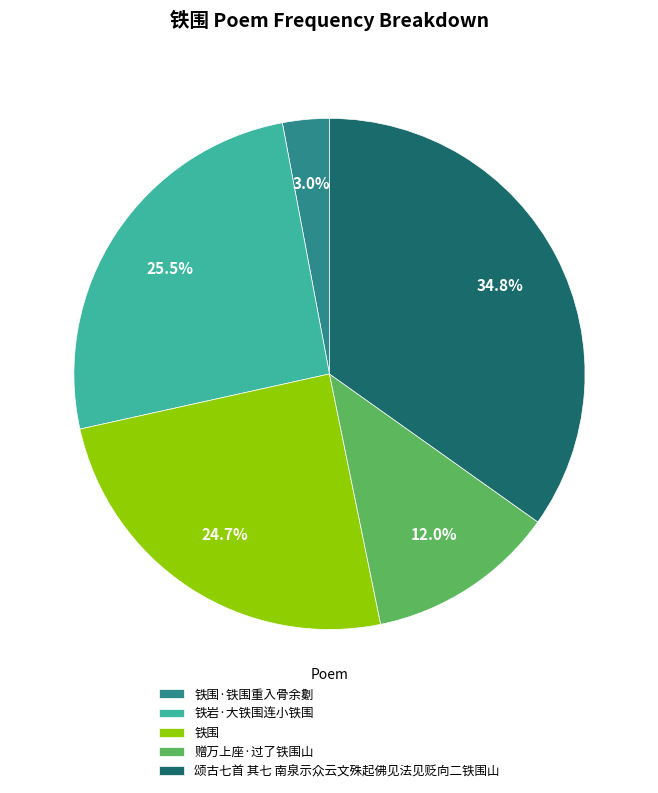

To the nearest percent, what percentage of the pie is 铁围?

25%